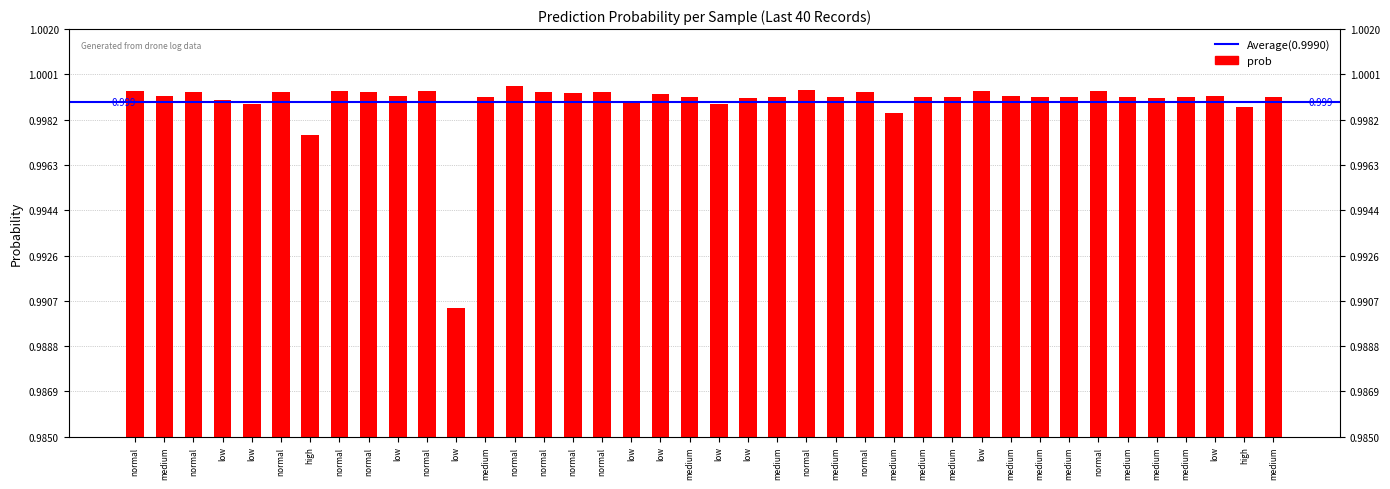

How many bars are there in total?

40